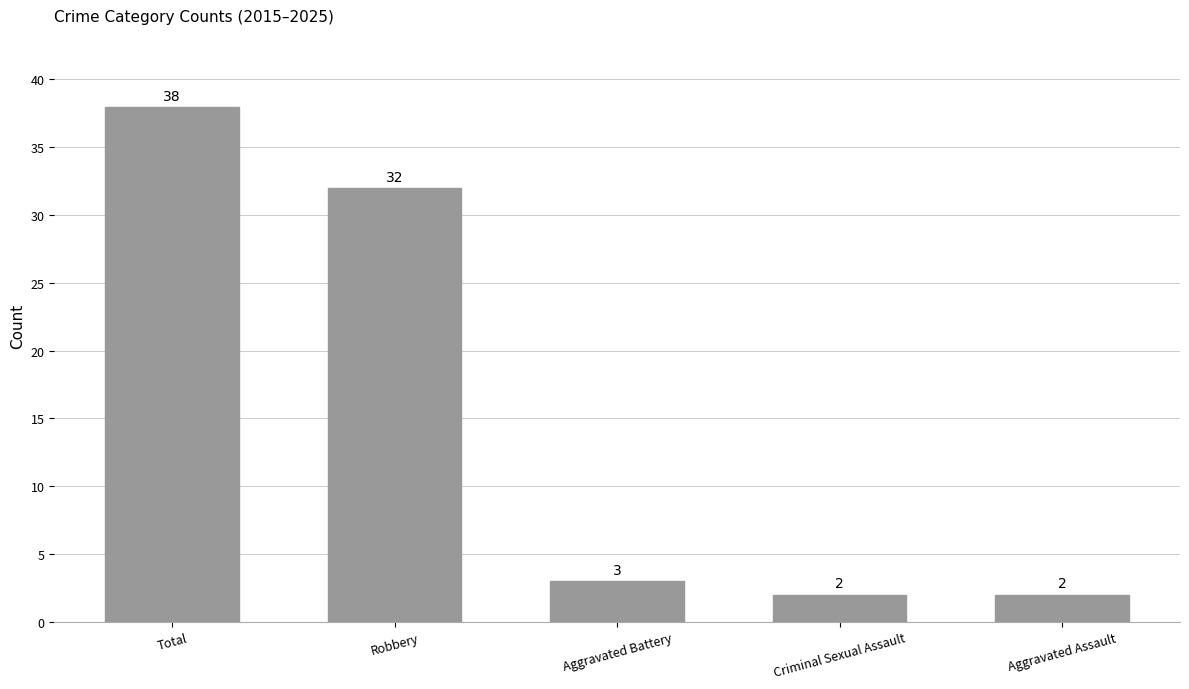

Reading left to right, extract all data points from this chart.

Total=38	Robbery=32	Aggravated Battery=3	Criminal Sexual Assault=2	Aggravated Assault=2